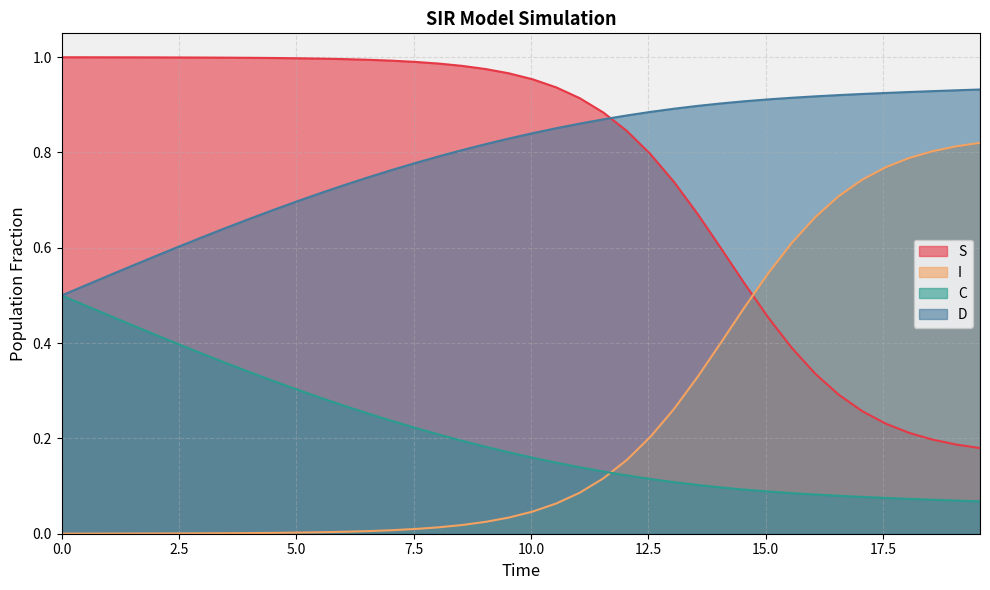

How many categories are shown in the chart?

40